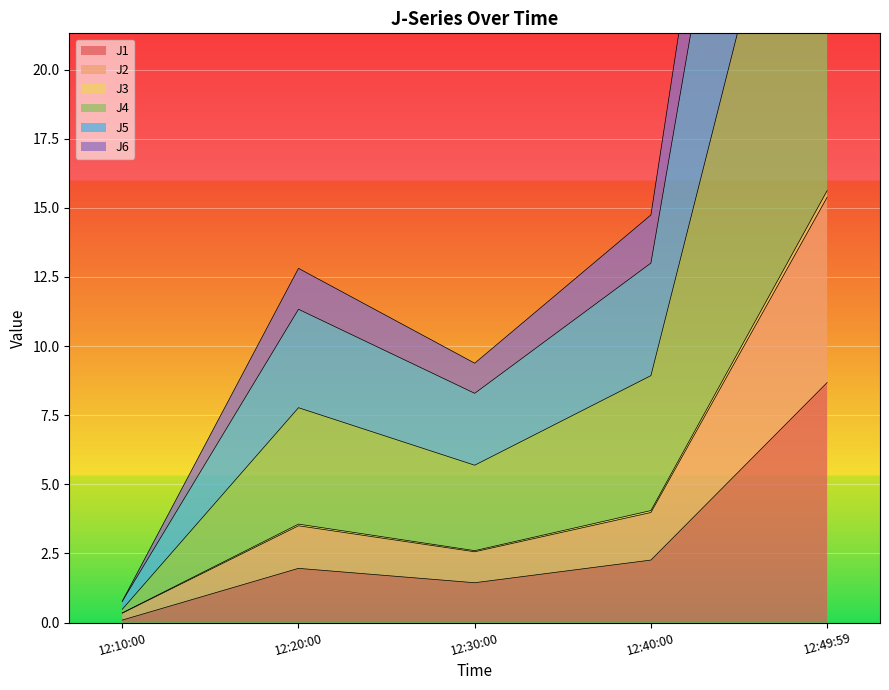

How many lines are shown in the chart?

6